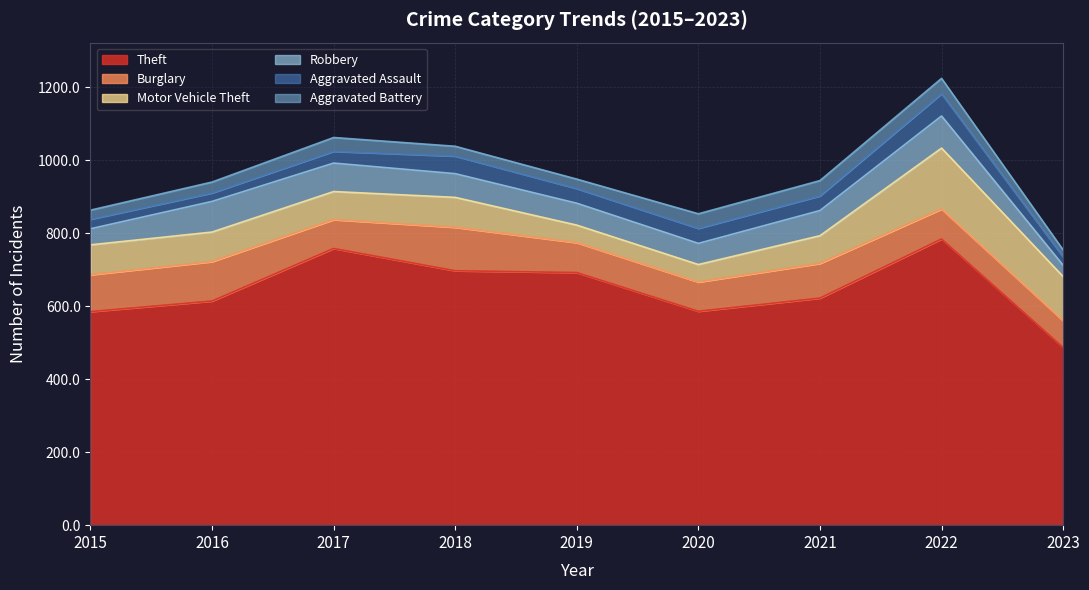

Between 2017 and 2020, which is larger?

2017